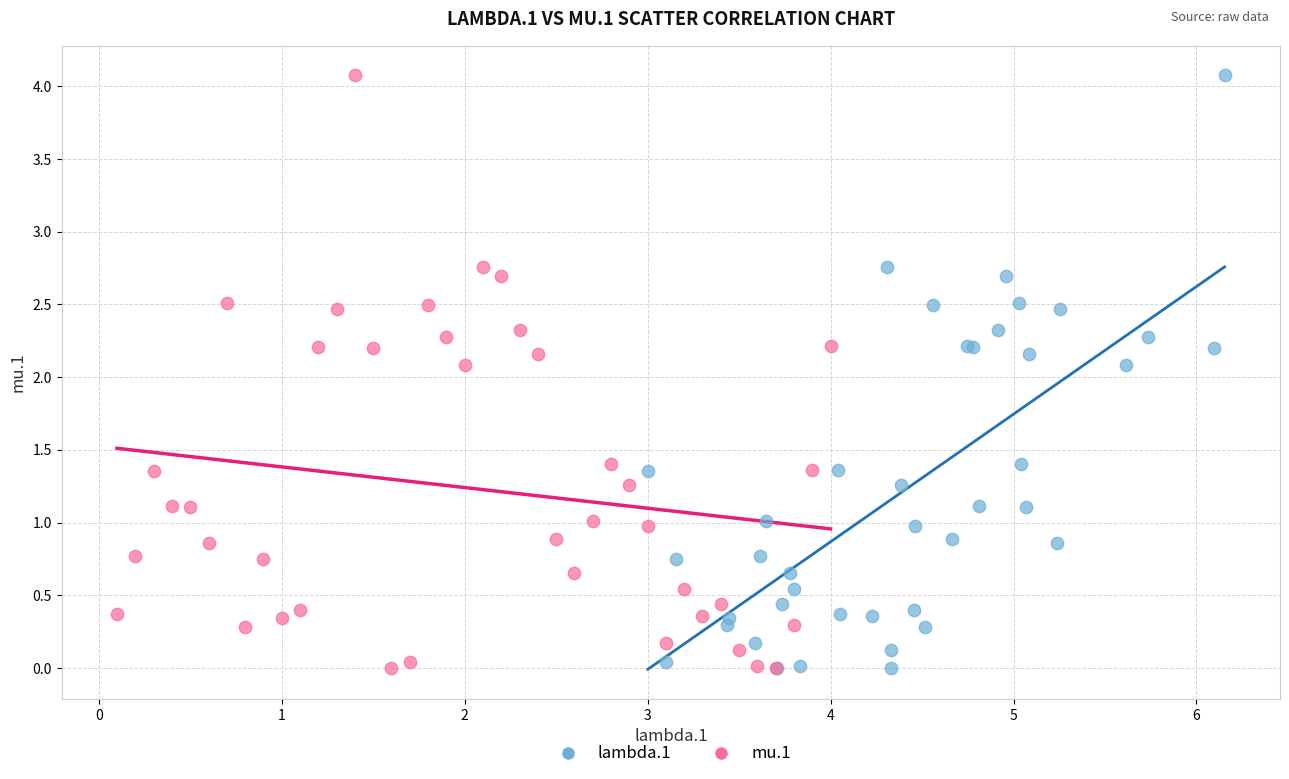

What are all the series names shown in the legend?

lambda.1, mu.1